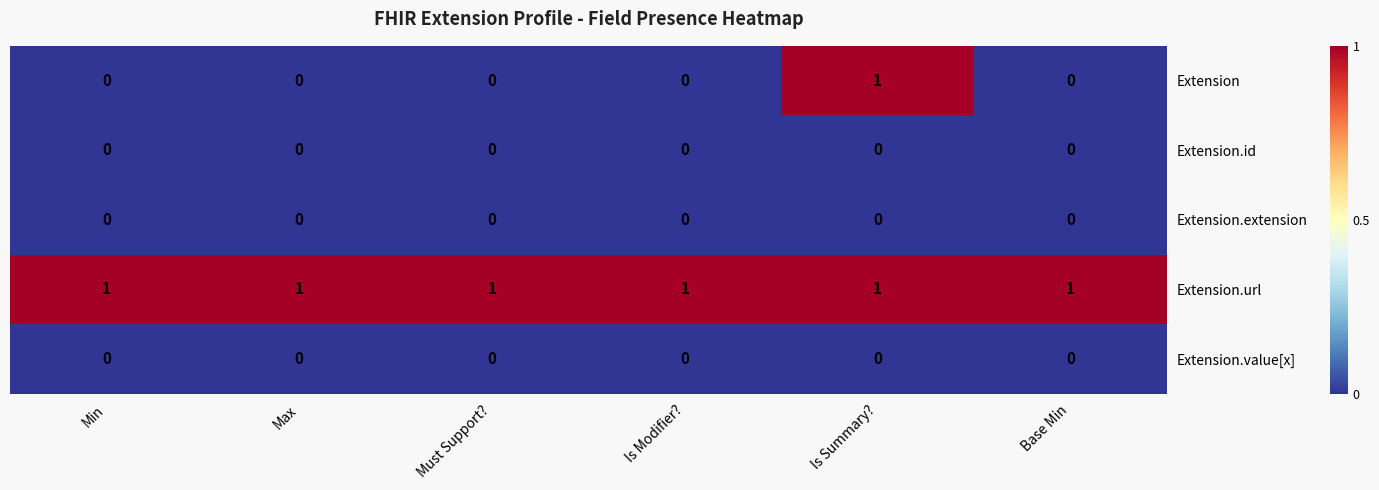

The Extension.value[x] series shows 0 at Is Summary?. True or false?

True